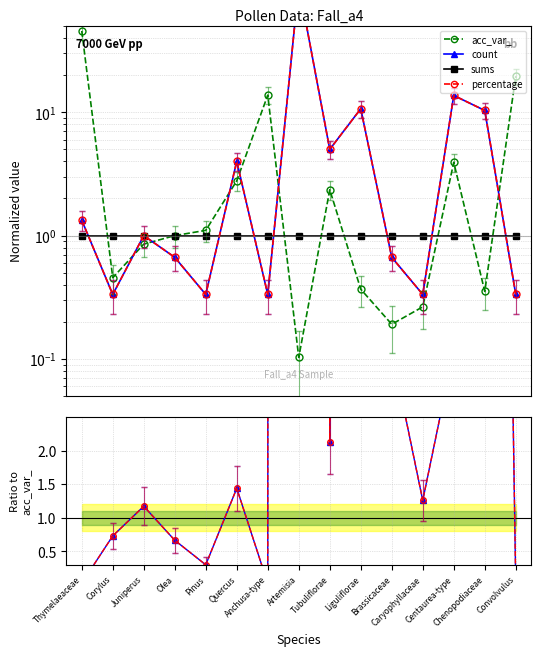

What is the label of the 4th point from the right?

Caryophyllaceae